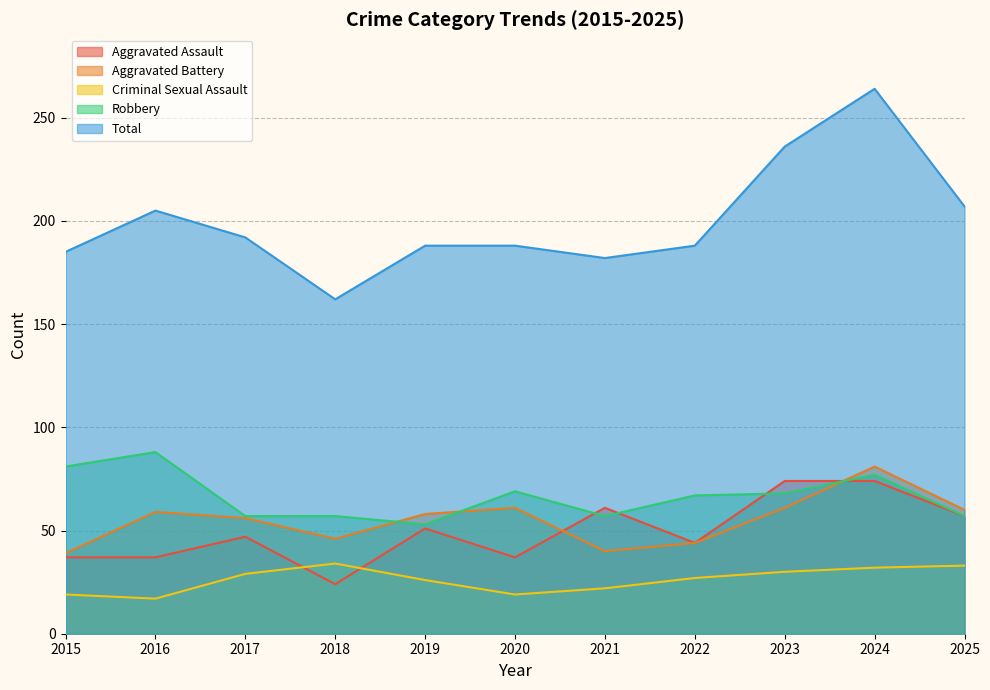

Where is Aggravated Assault nearest to the value 49?

2017